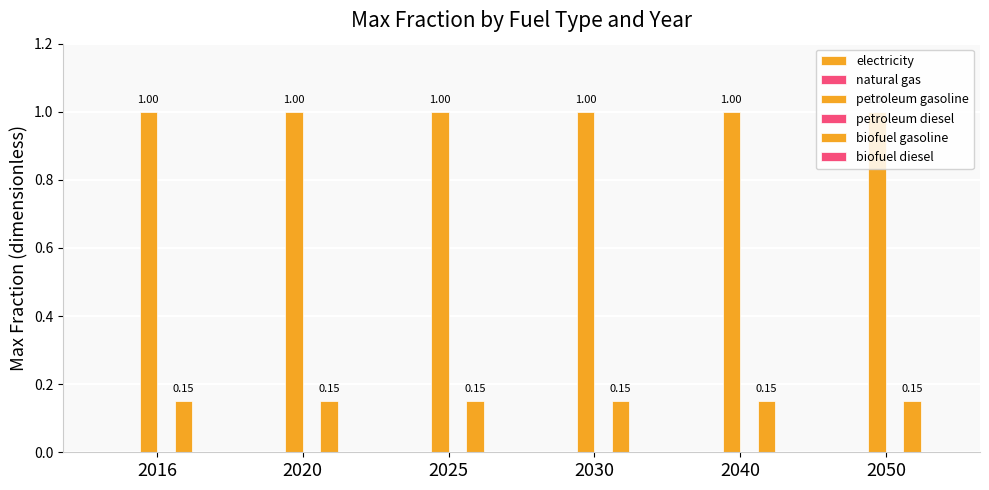

How many bars are there in total?

12